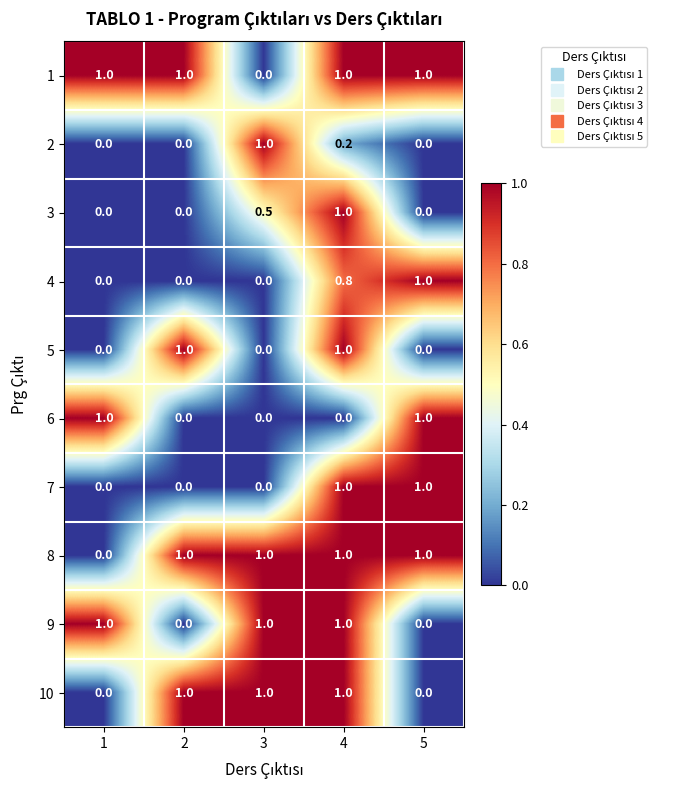

How many data points in 10 are less than 1?

2